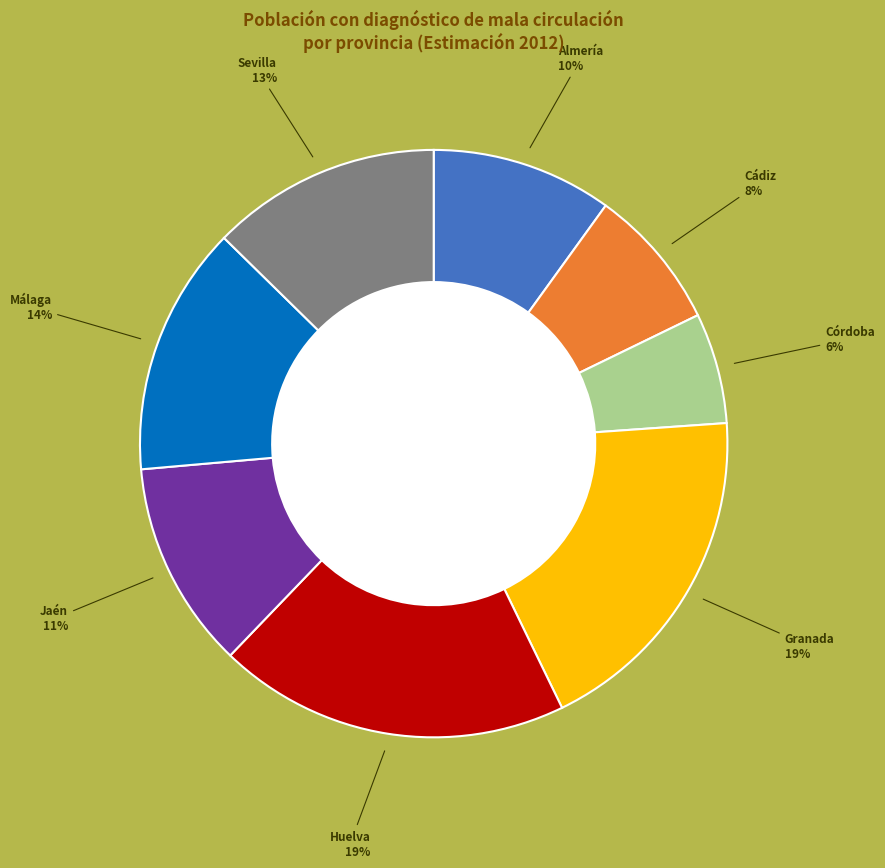

Do Sevilla and Jaén together represent more than half of the pie?

No